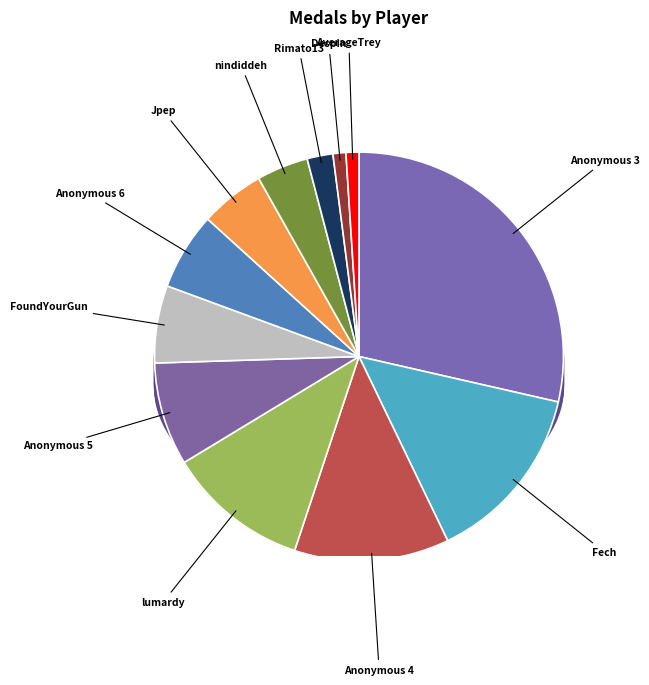

How many segments does this pie chart have?

12